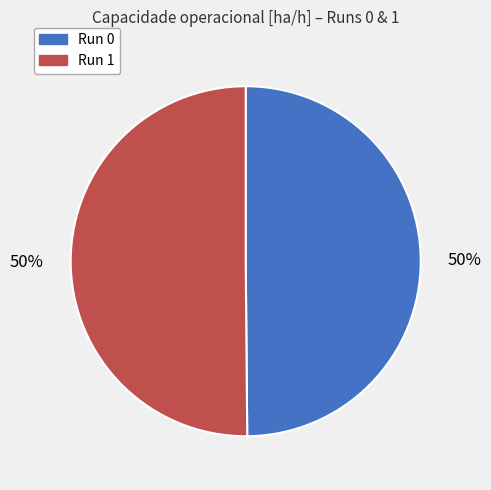

How many segments does this pie chart have?

2